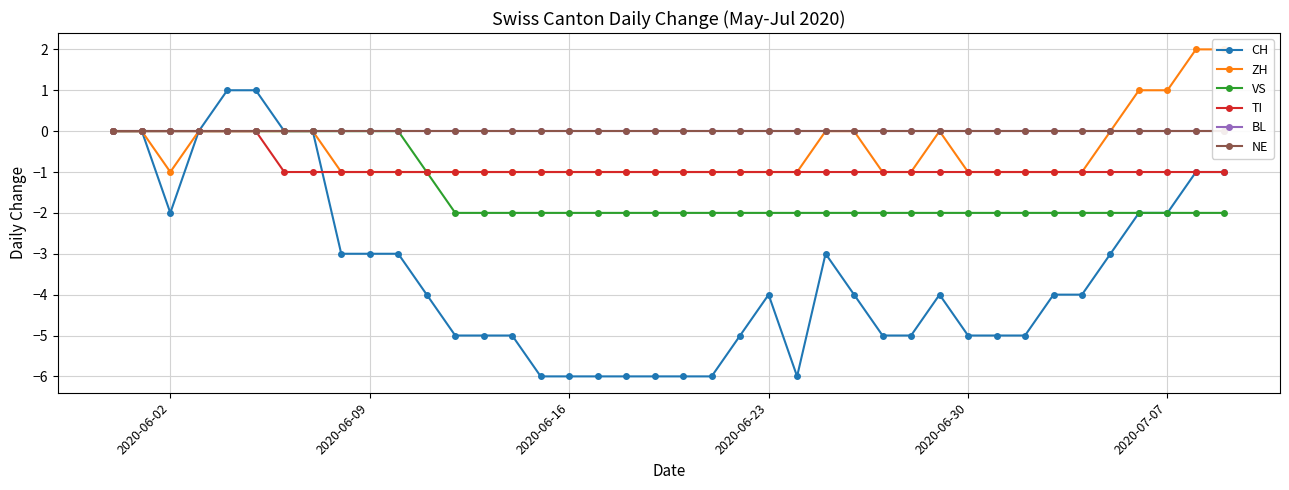

Does the chart have visible grid lines?

Yes